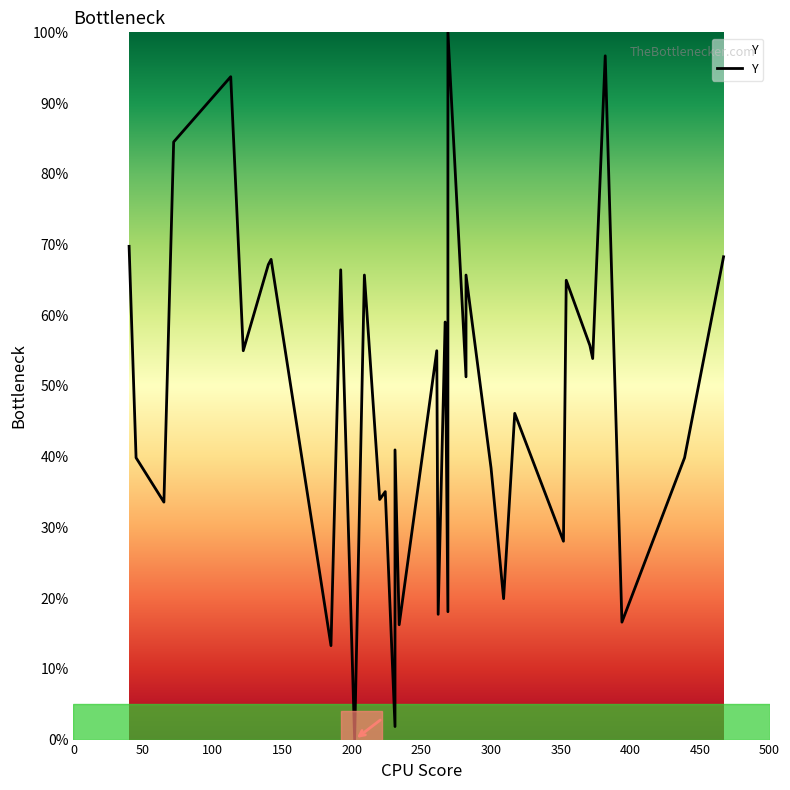

How many series are shown in this chart?

1